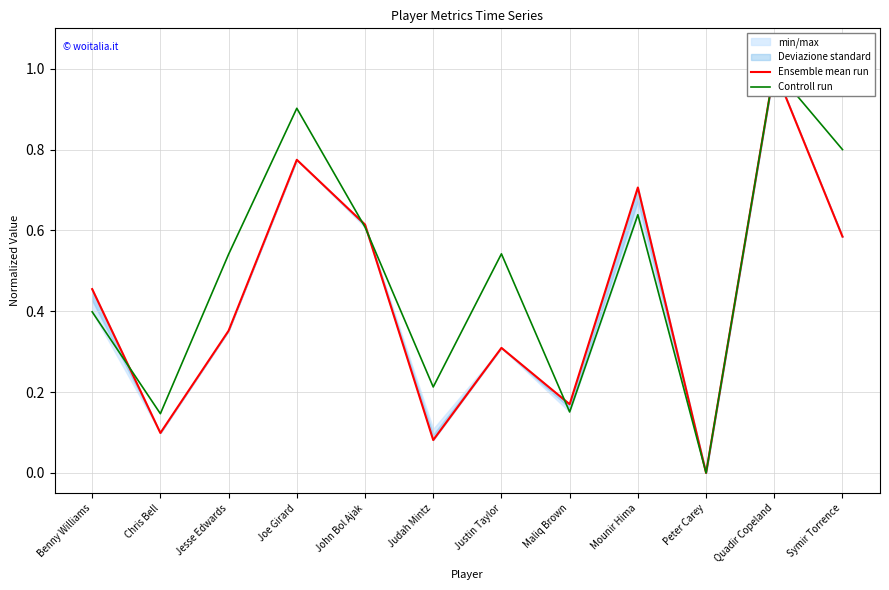

Where is the first local minimum for Controll run?

Chris Bell